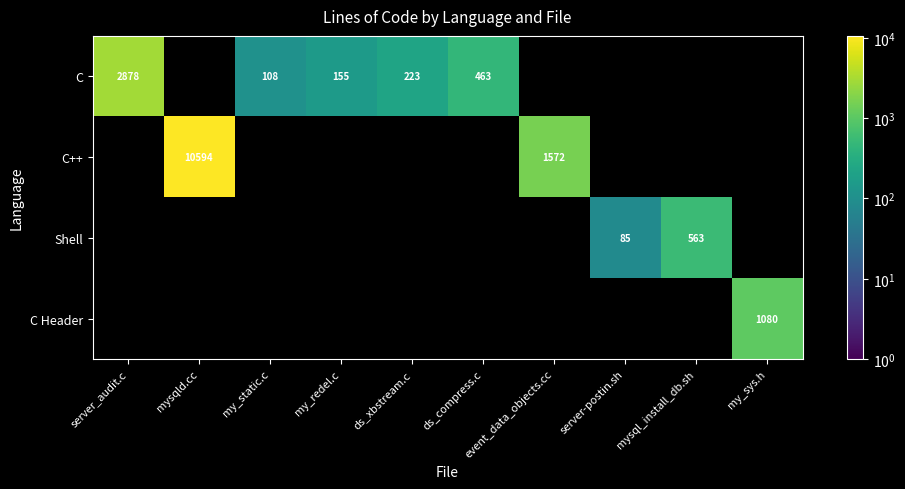

Is it true that C equals 108 at my_static.c?

True